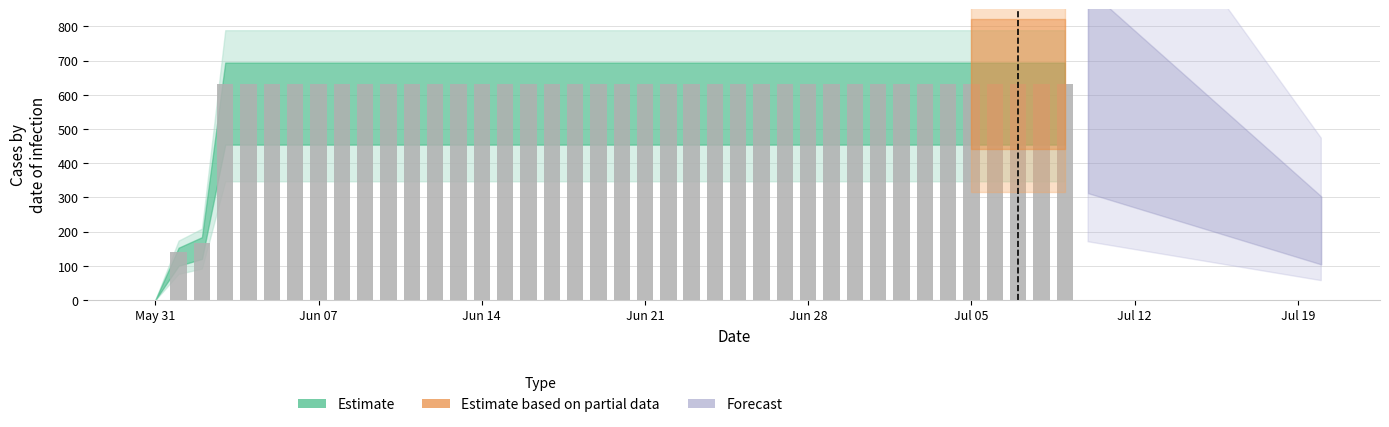

Are the bars horizontal?

No